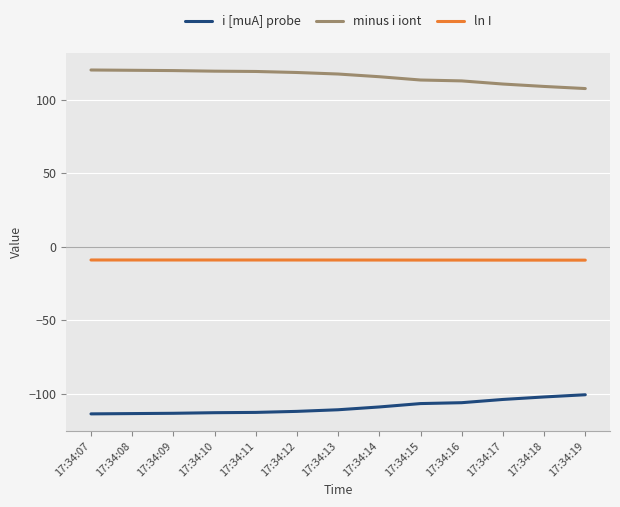

What is the spread (max minus min) of values at 17:34:11?

231.7